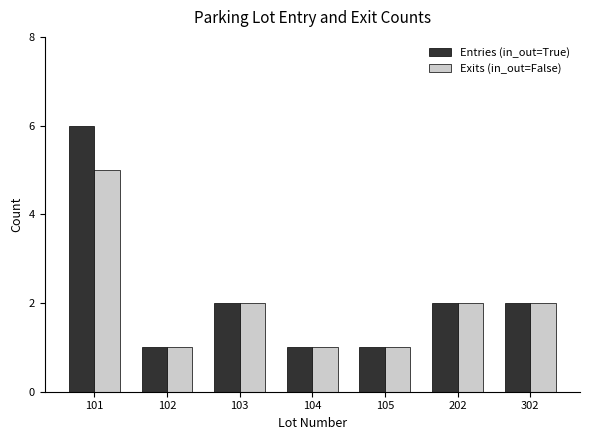

What is the difference between the second highest and second lowest values in the Exits (in_out=False) series?

1